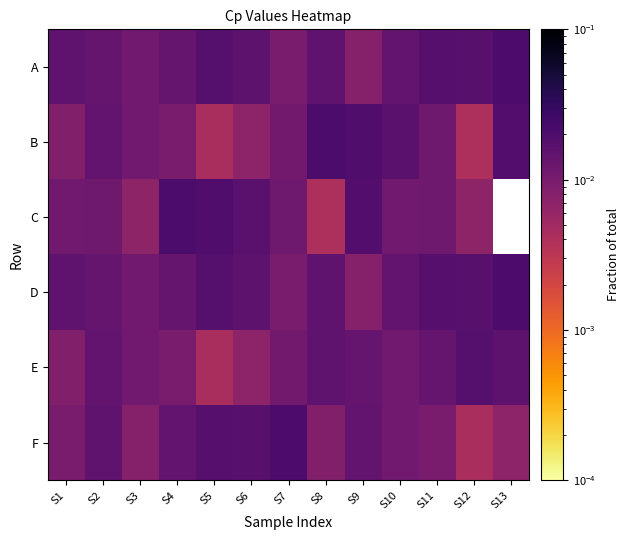

True or false: F has a value of 0.0 at S10.

False